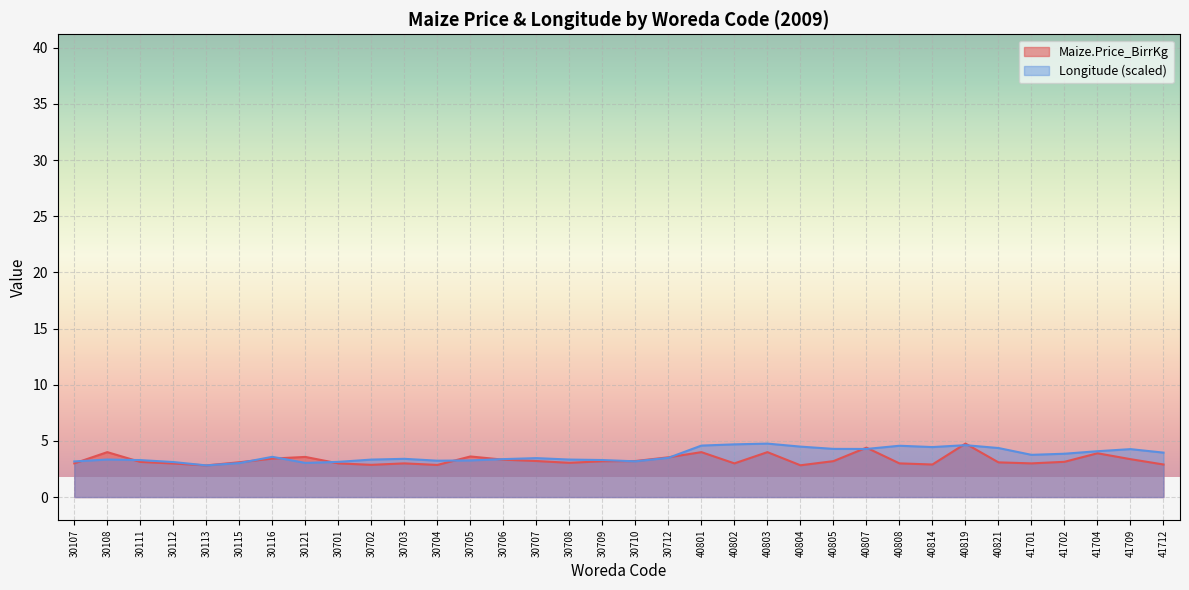

What is the lowest value of the Longitude series?

2.8